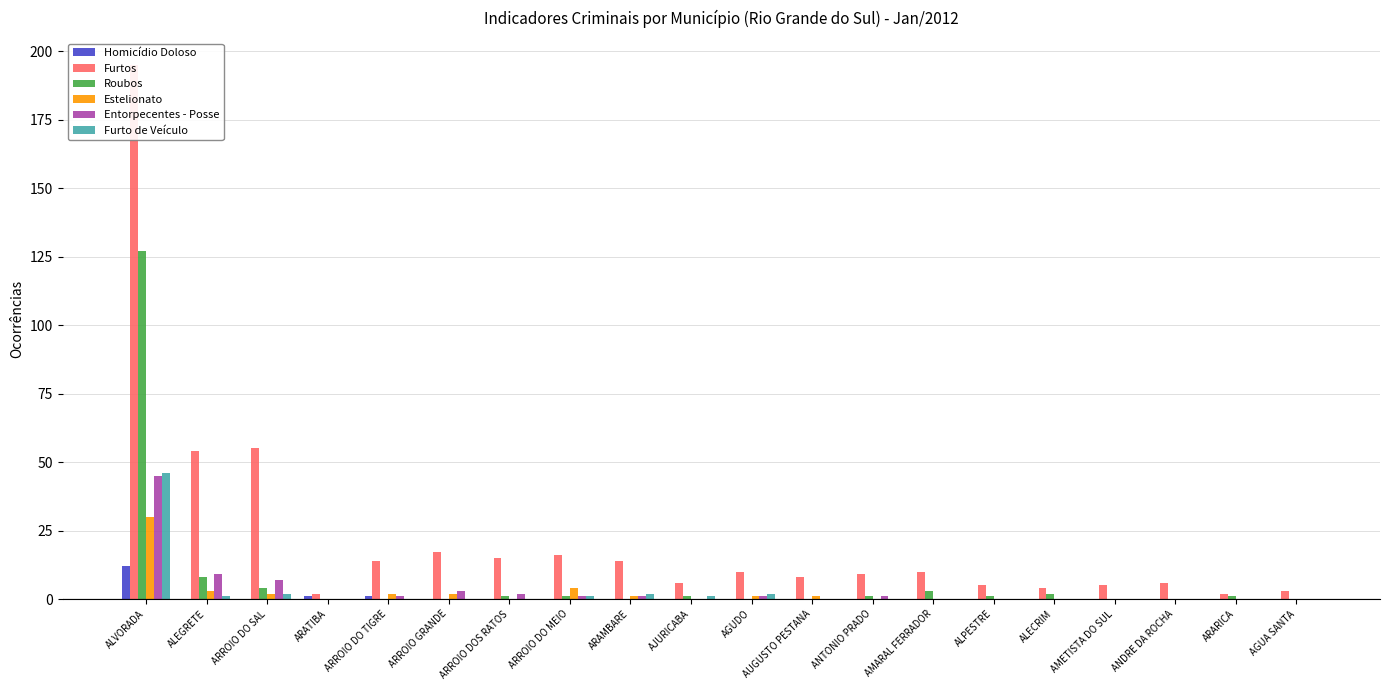

How many values in Roubos are above zero?

11